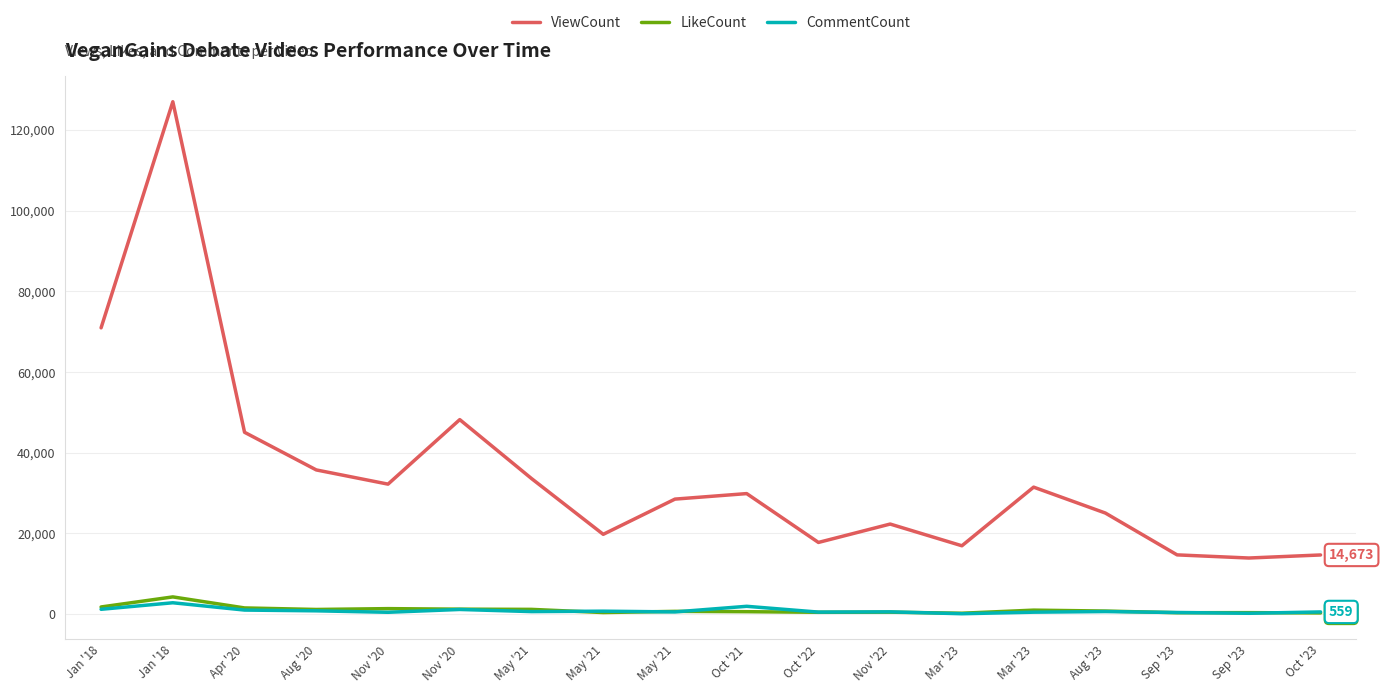

What is the average value of the ViewCount series?

34880